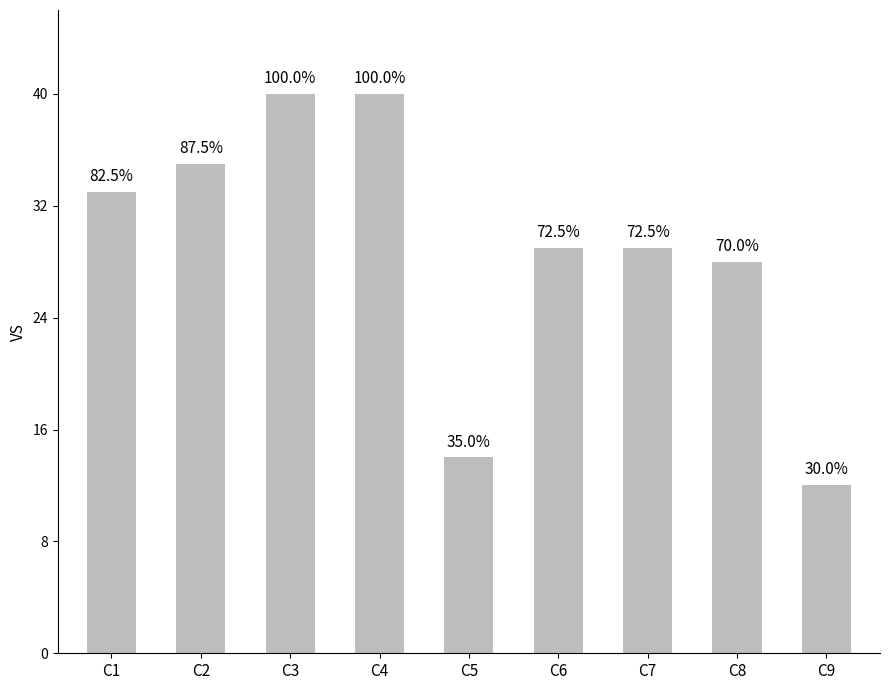

How many bars are there in total?

9